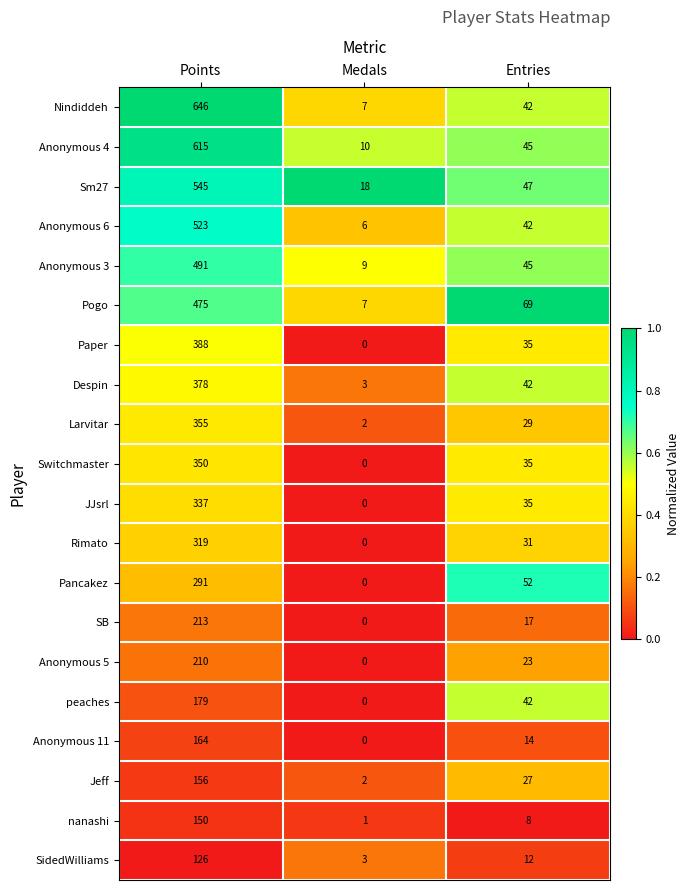

Count the number of categories in the chart.

3